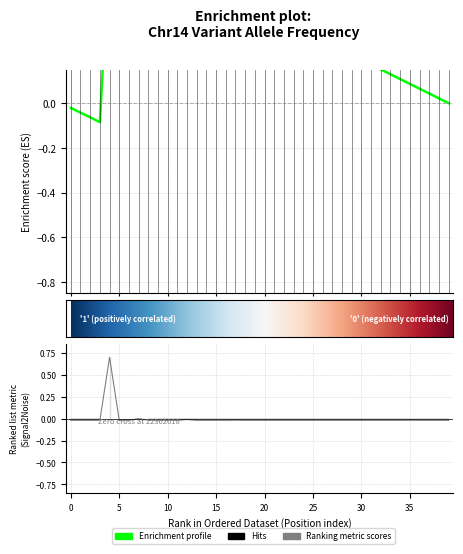

Between 22362726 and 22362756, which is larger?

22362756